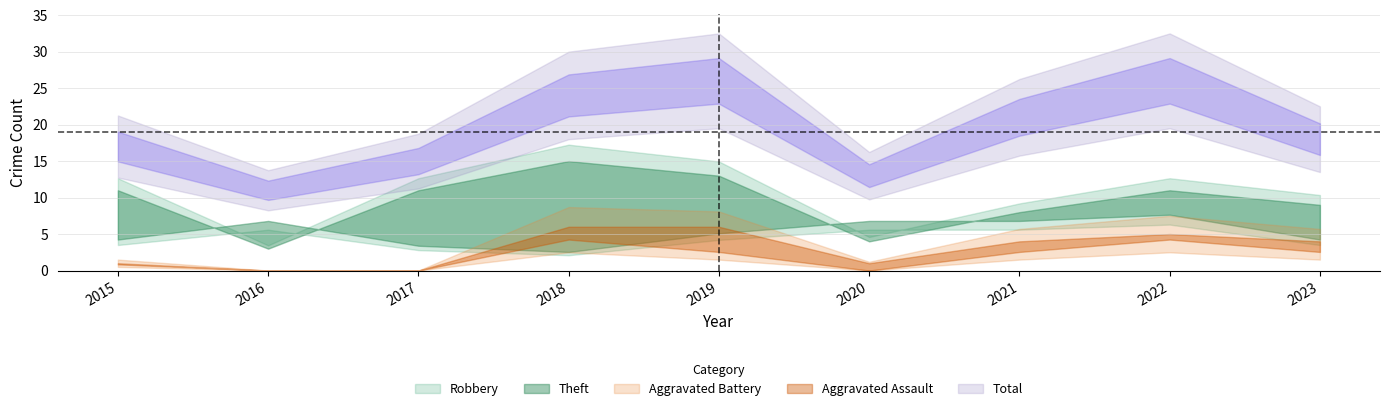

Between 2017 and 2022, which series saw the biggest shift?

Total